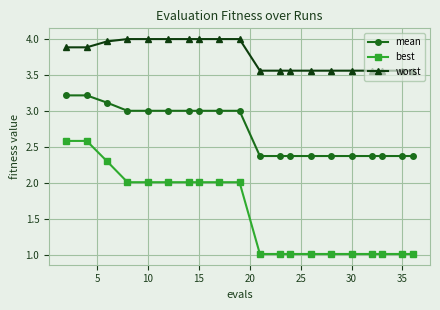

Which series has the largest range (max minus min)?

best